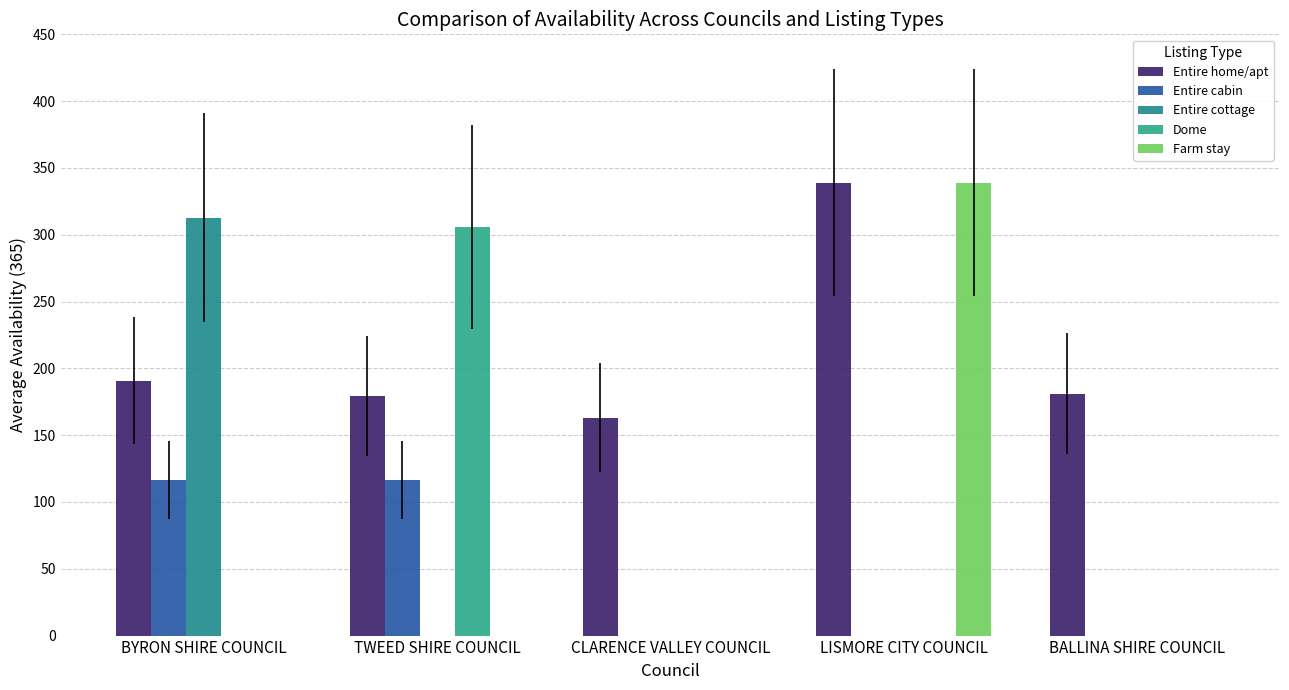

How many groups of bars are there?

5